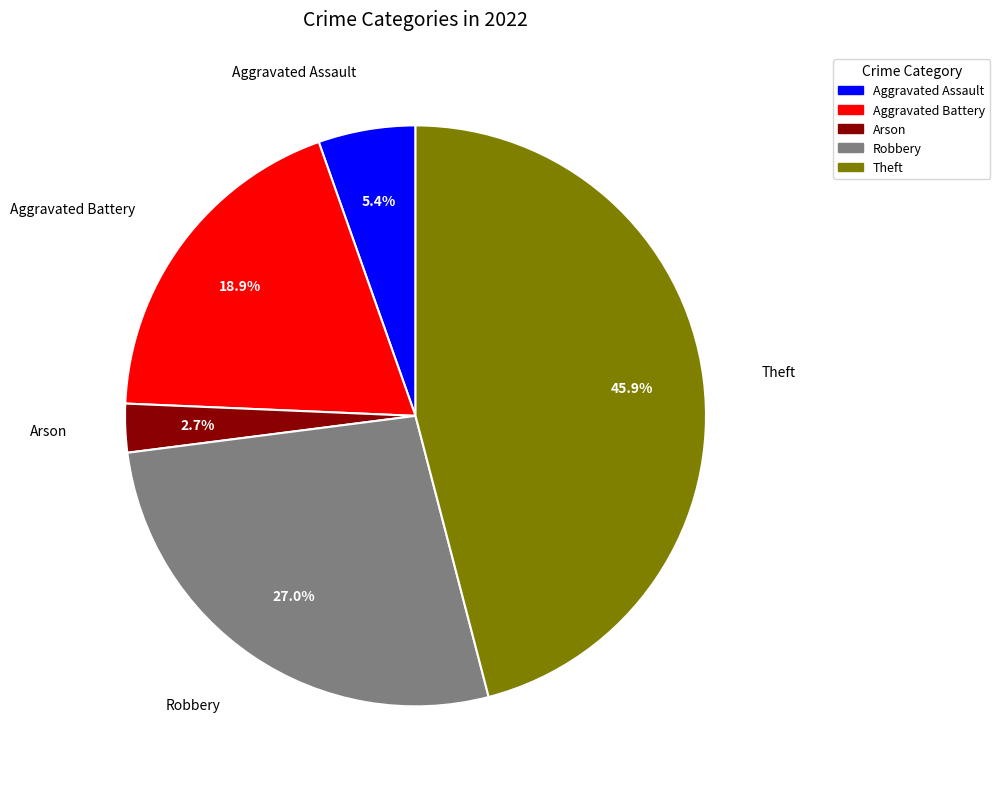

Does Robbery represent more than half of the total?

No